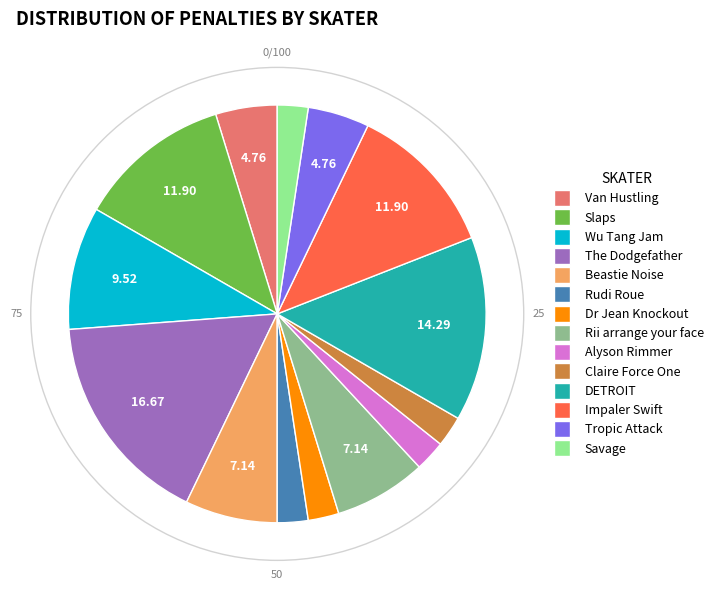

Do Slaps and The Dodgefather together represent more than half of the pie?

No